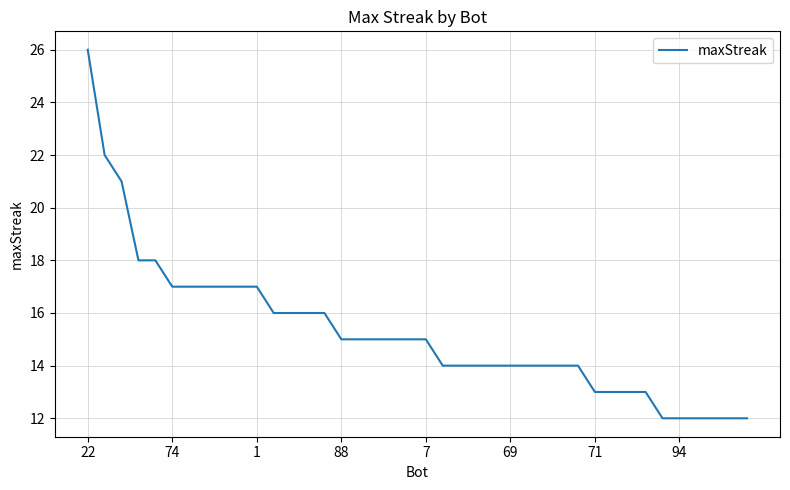

What is the greatest value displayed?

26